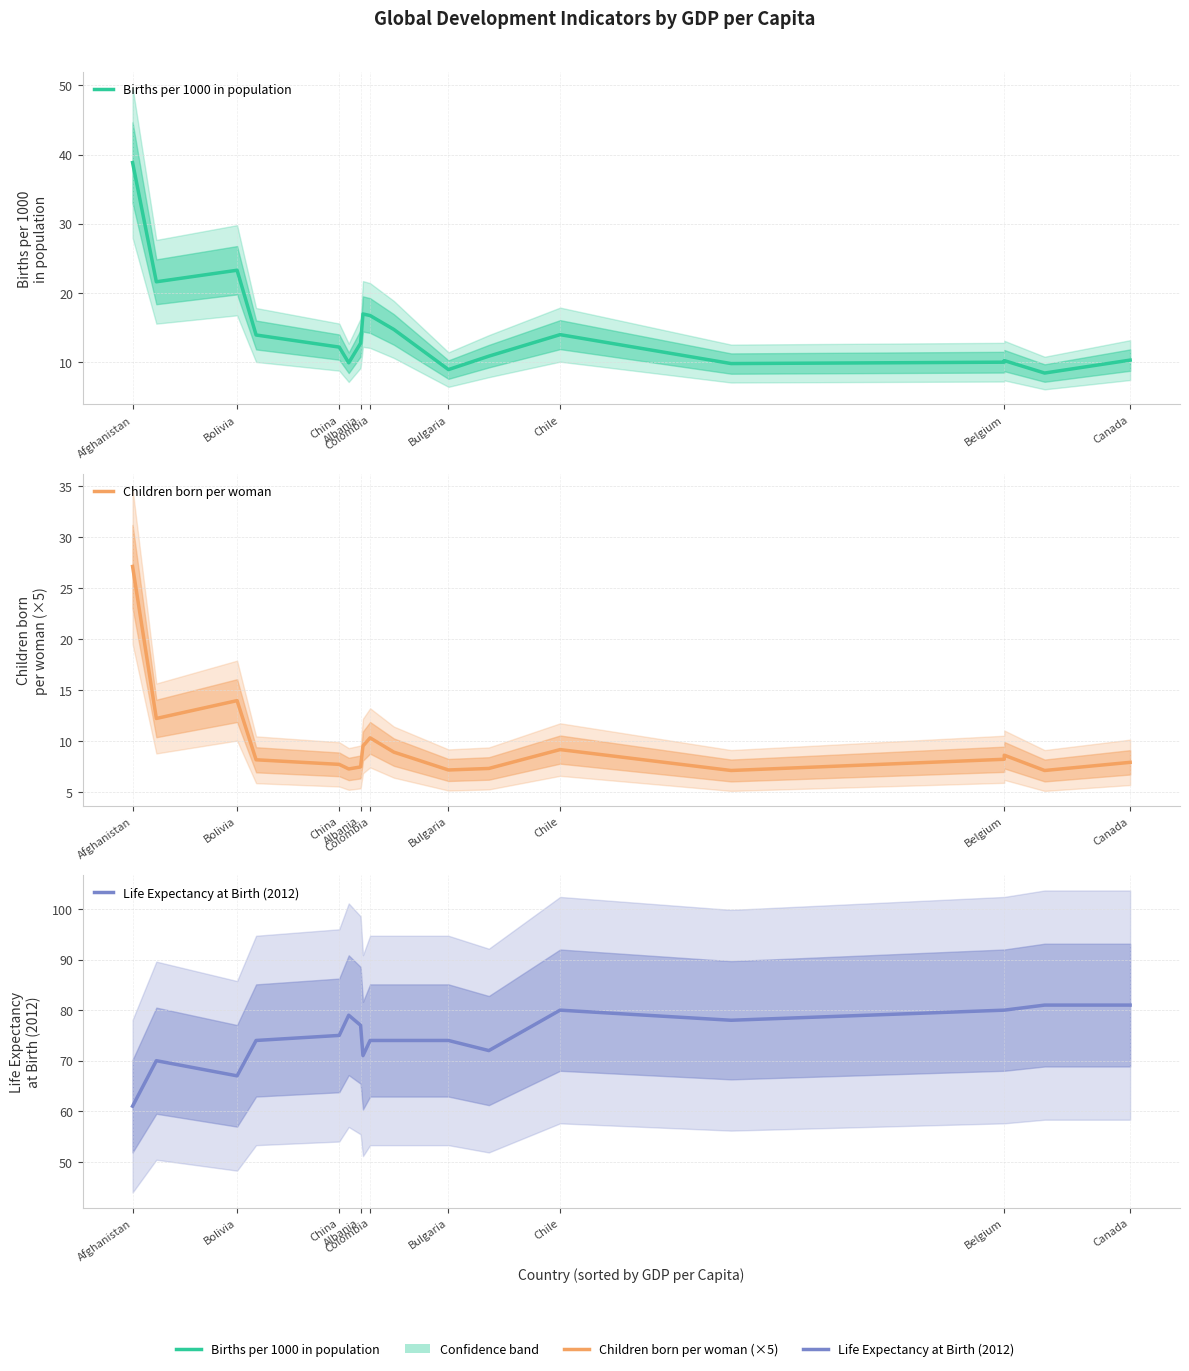

The Births per 1000 in population series shows 17.0 at Afghanistan. True or false?

False